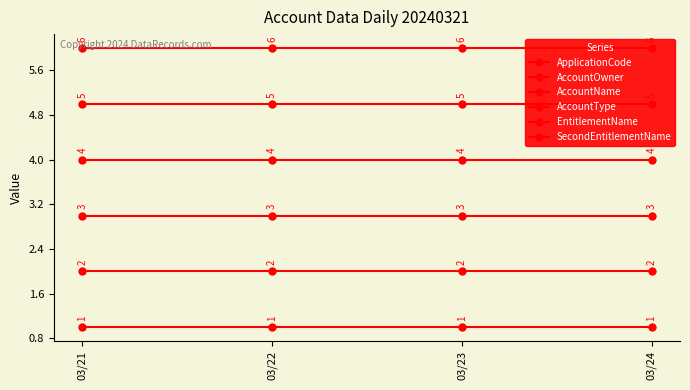

True or false: SecondEntitlementName has a value of 6 at 03/23.

True